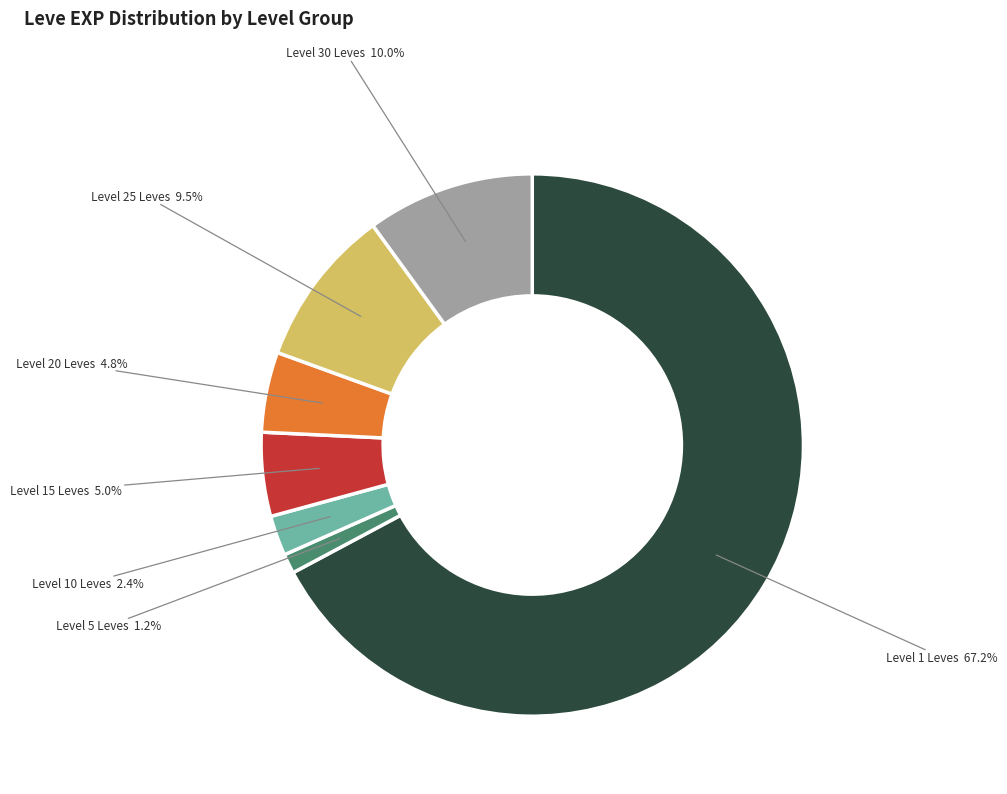

Count the number of slices in the pie.

7